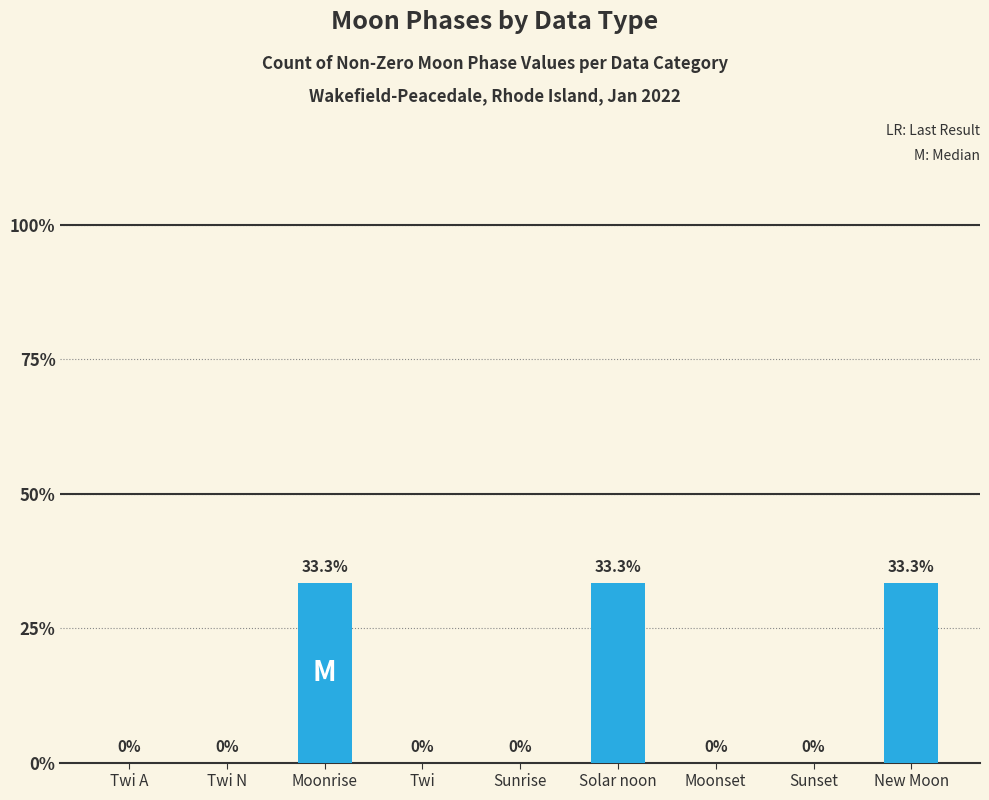

Which has a higher value, Twi N or New Moon?

New Moon